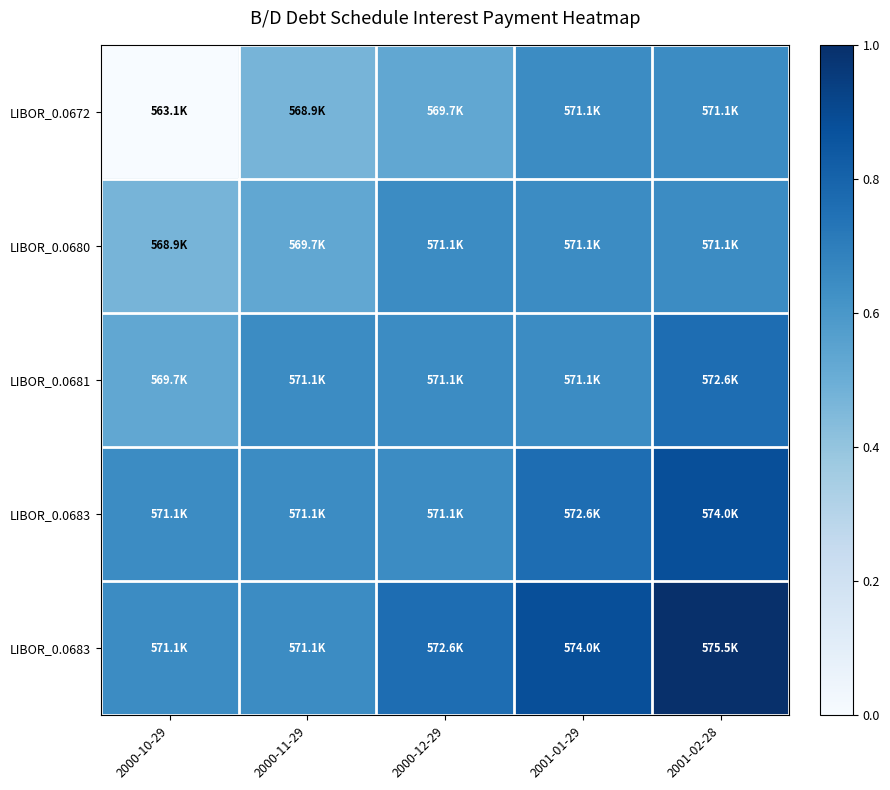

What is the difference between the highest and lowest values at 2001-02-28?

0.4